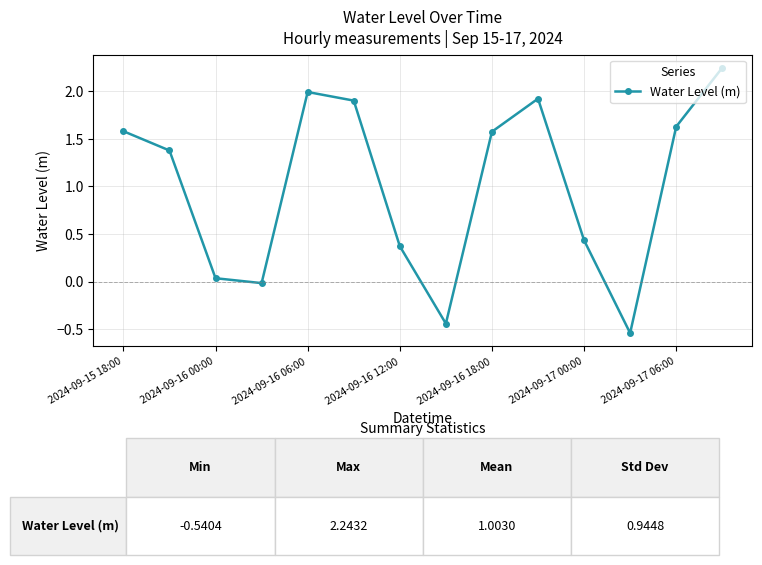

True or false: there are more than 1 points higher than both neighbors.

True